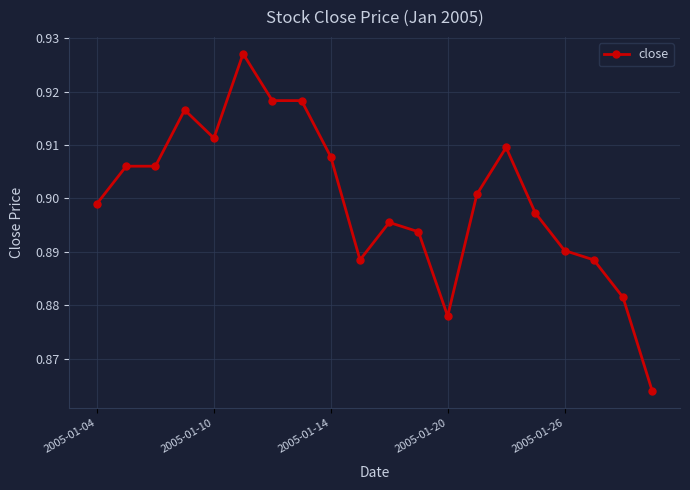

Count the values in the range 0 to 1.

20